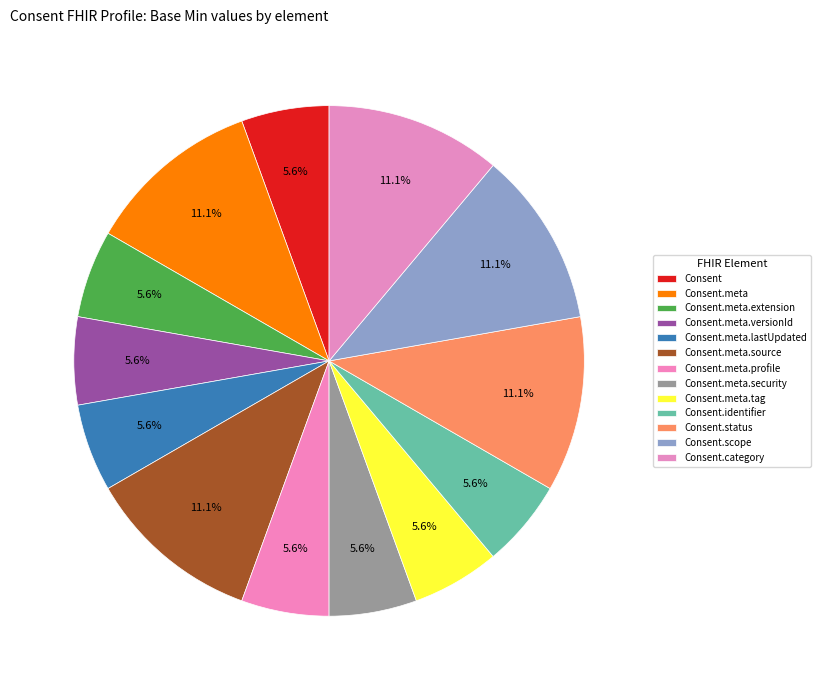

What is the change in value from Consent.meta.source to Consent.meta.profile?

-1